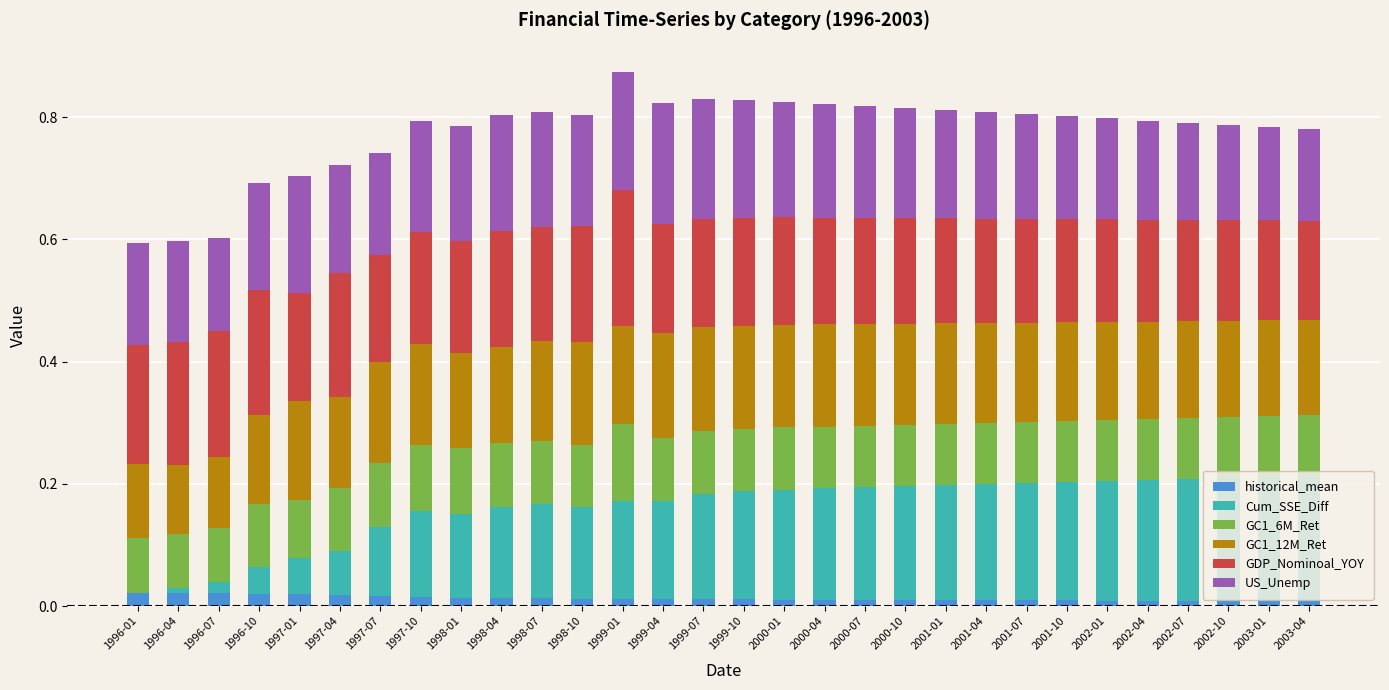

Are the bars grouped side by side (vs. stacked)?

No